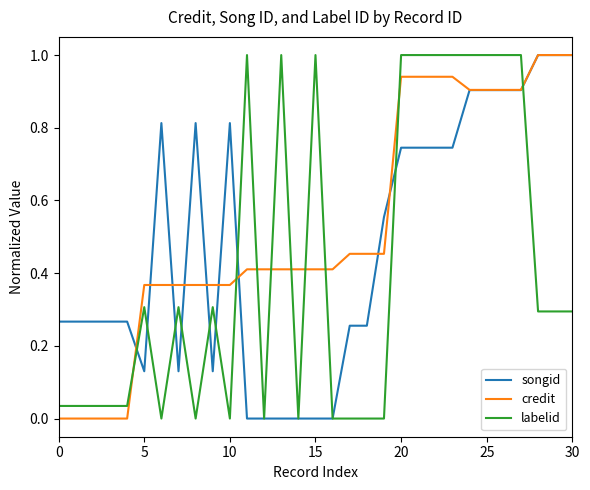

Which series ends up on top after the final intersection of labelid and credit?

credit